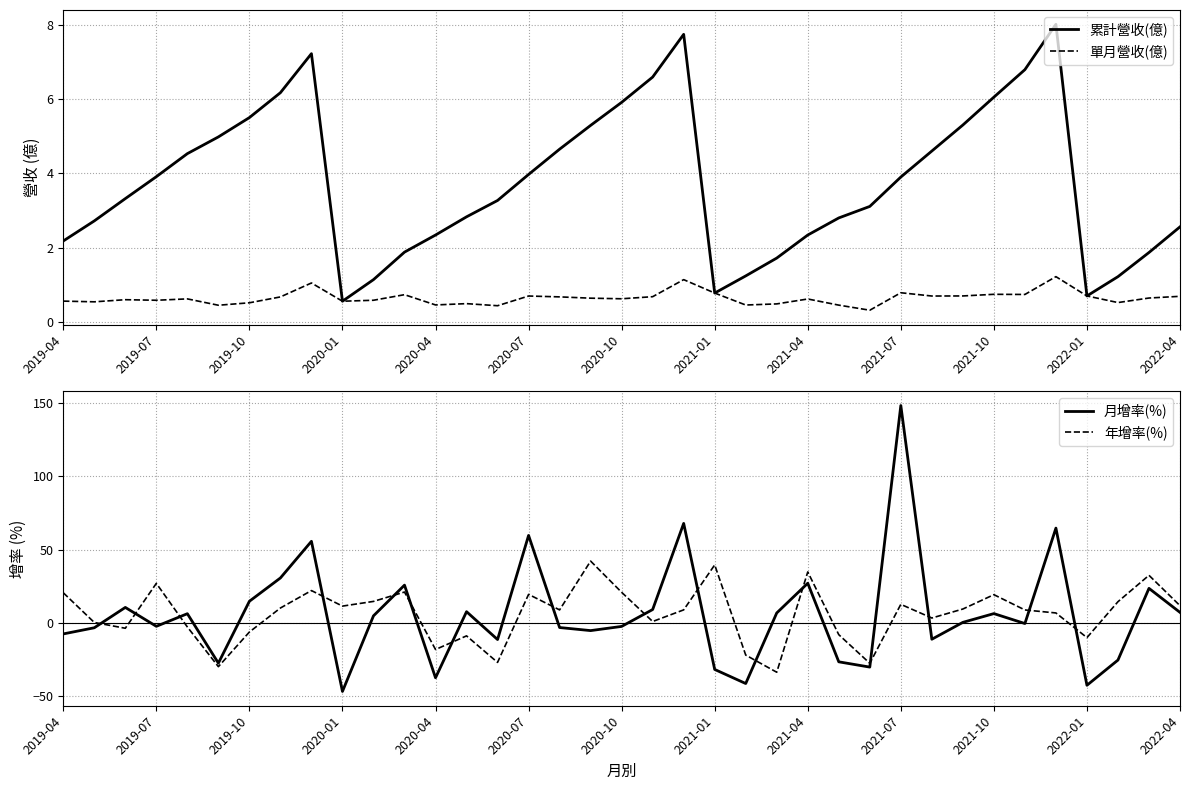

The value of 累計營收(億) at 2022-01 is 0.7. True or false?

True